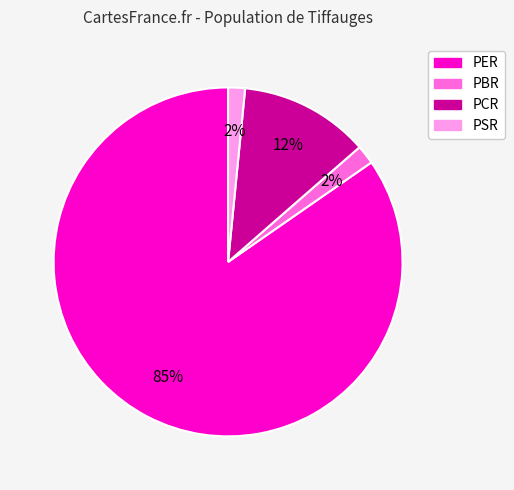

To the nearest percent, what is the difference between the PSR and PCR slice percentages?

10%